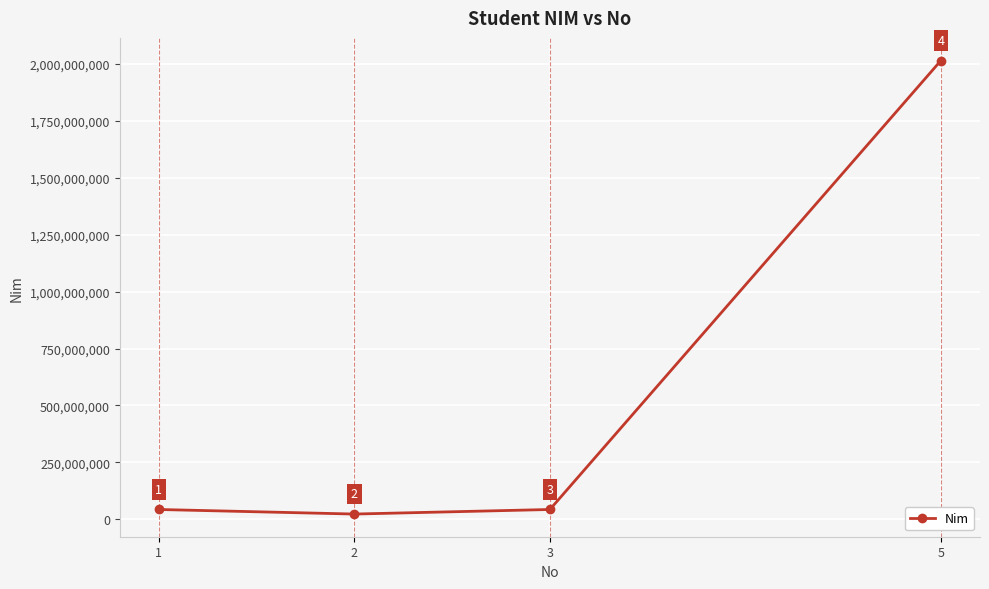

List the labels in order of value, largest first.

5, 3, 1, 2